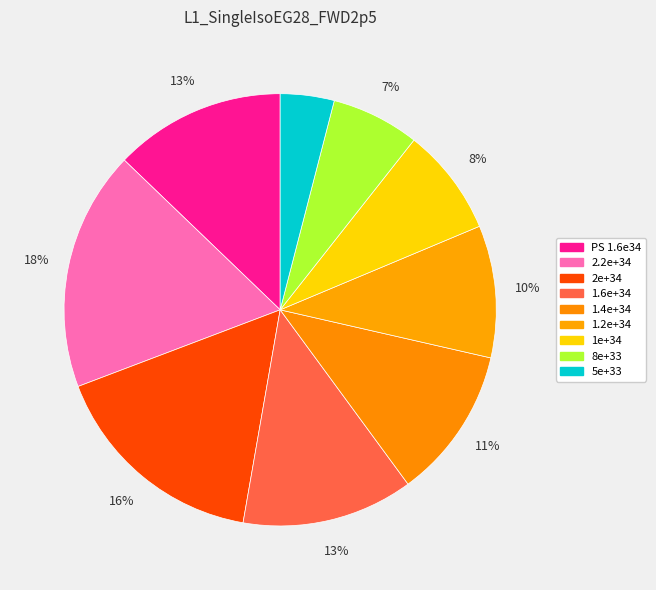

To the nearest percent, what is the combined percentage of PS 1.6e34 and 5e+33?

17%